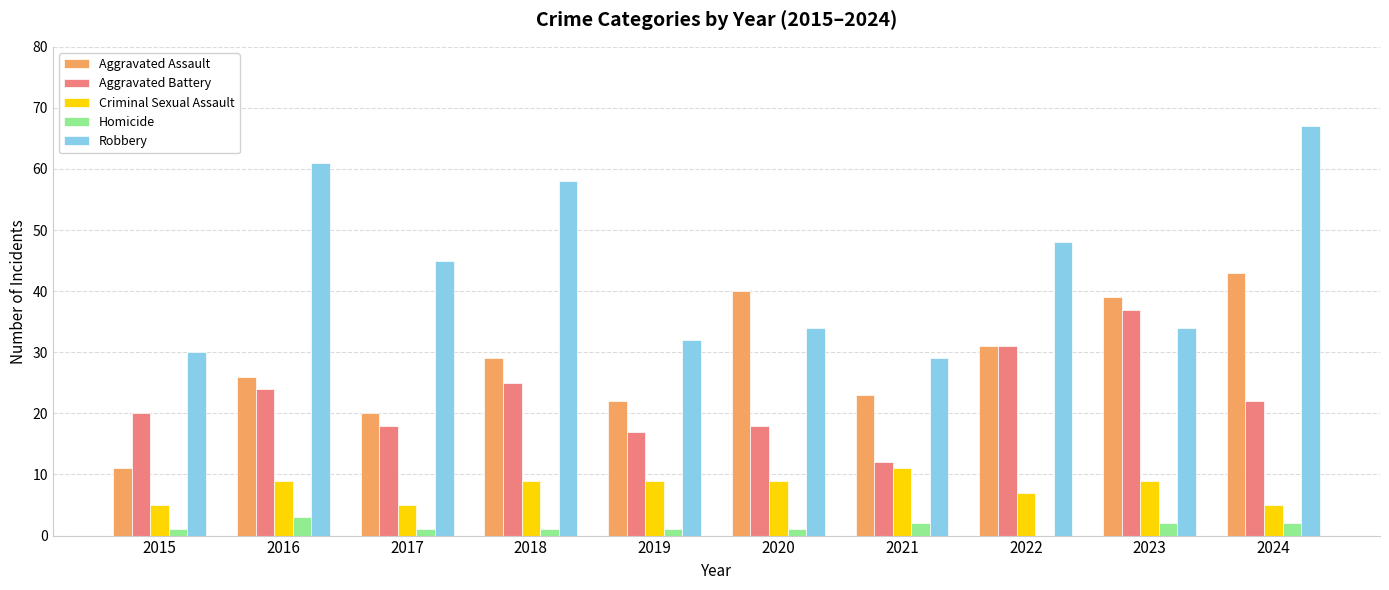

True or false: Aggravated Assault has a value of 70 at 2020.

False